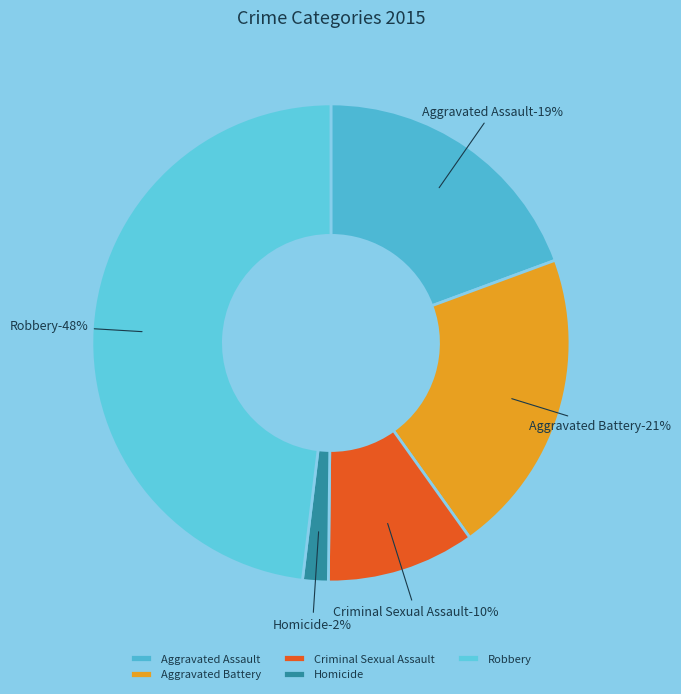

Between Criminal Sexual Assault and Homicide, which is larger?

Criminal Sexual Assault